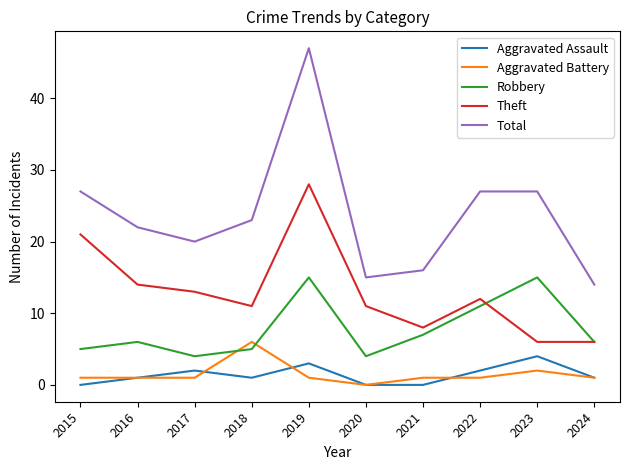

Is it true that Theft equals 20 at 2022?

False